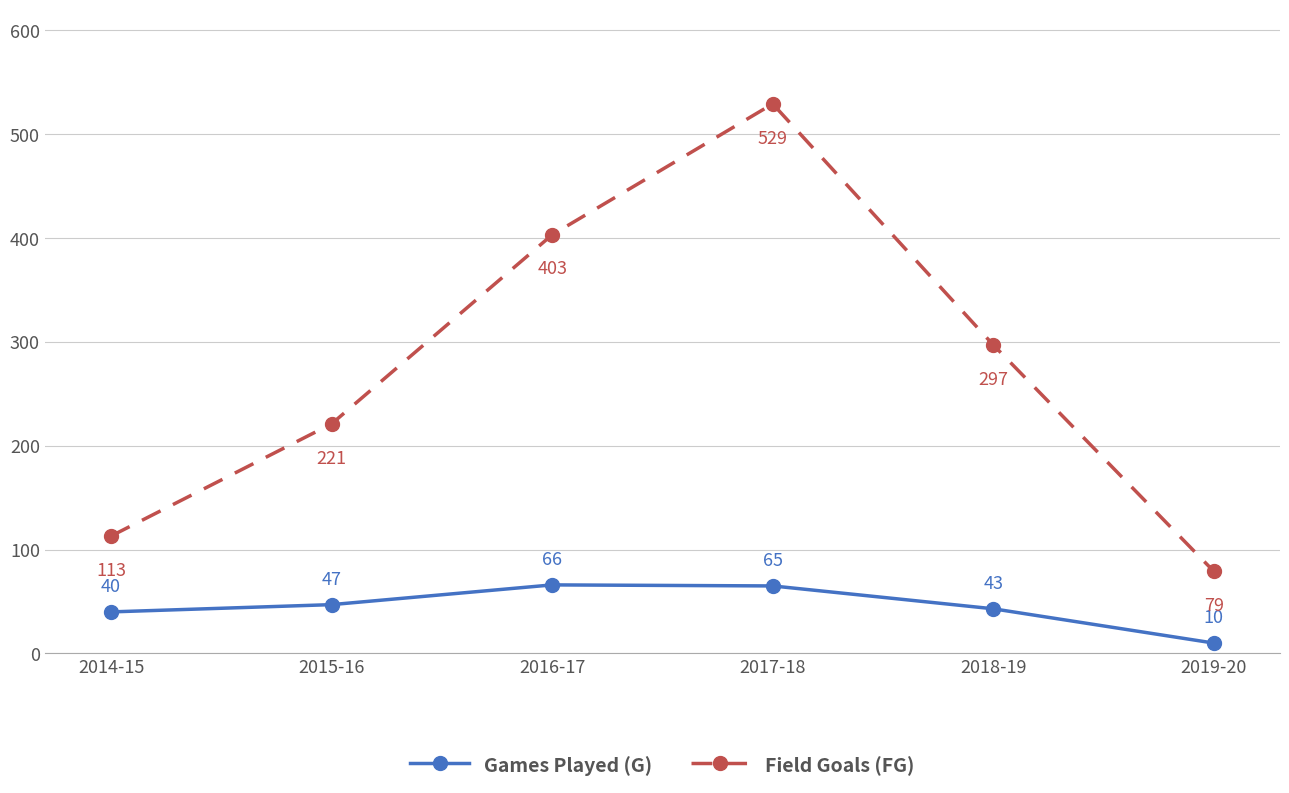

What is the difference between the maximum and minimum values in the Games Played (G) series?

56